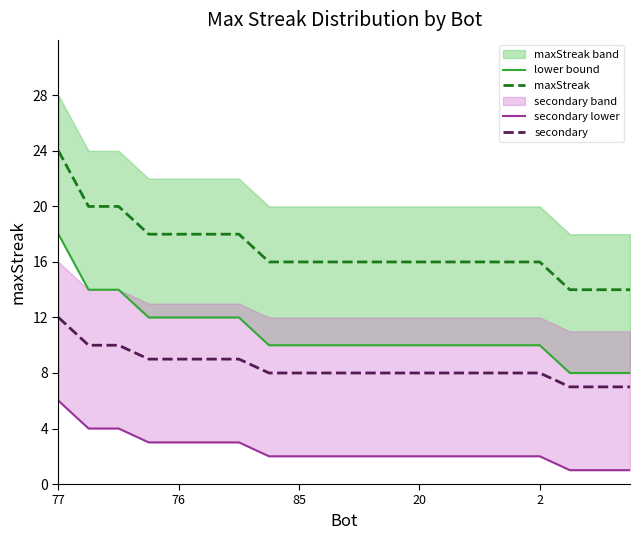

Rank the series by their maximum value, from lowest to highest.

secondary lower, secondary, lower bound, maxStreak